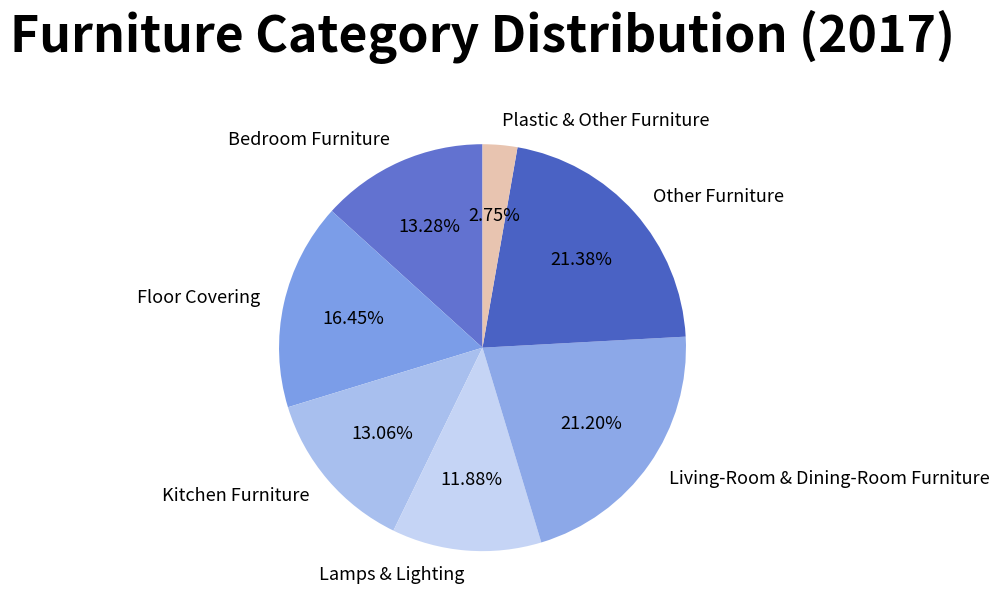

Count the number of slices in the pie.

7